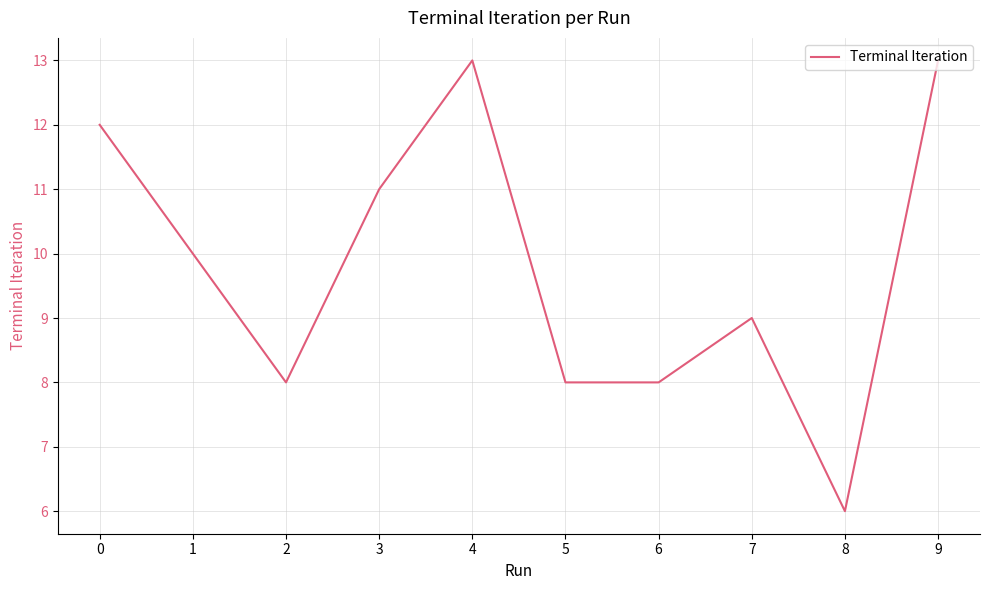

At which label is the value closest to 9?

7